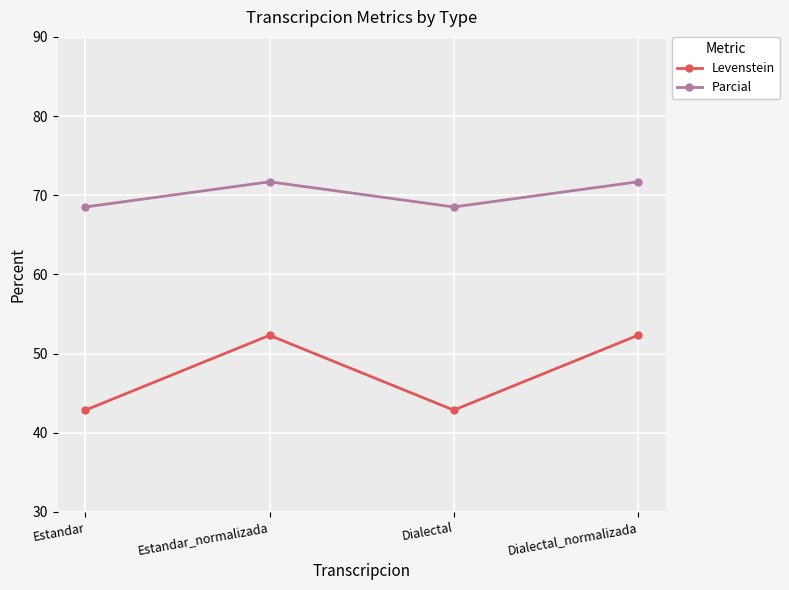

What are all the series names shown in the legend?

Levenstein, Parcial